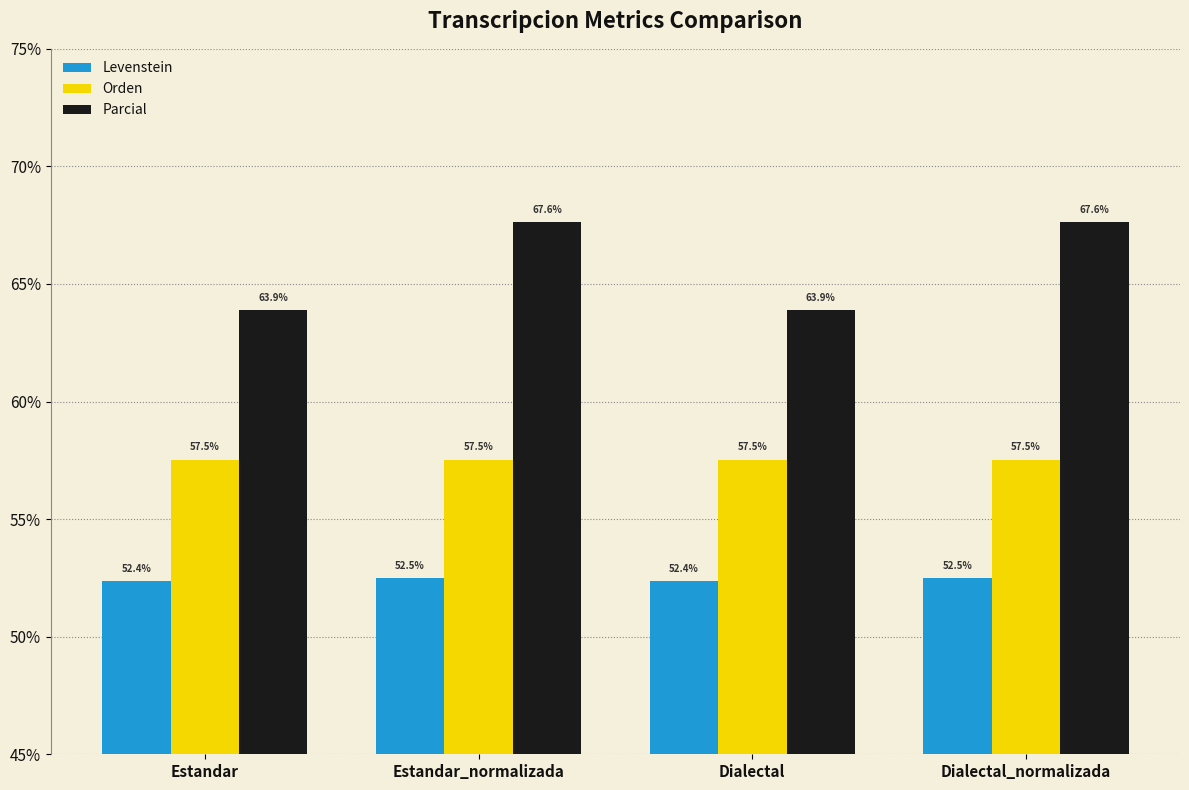

Which series has the largest range (max minus min)?

Parcial